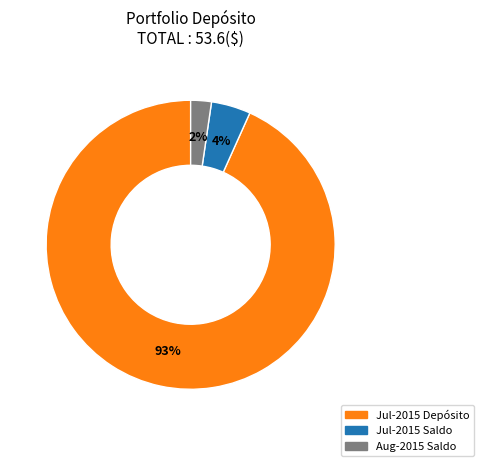

Between Aug-2015 Saldo and Jul-2015 Depósito, which is larger?

Jul-2015 Depósito